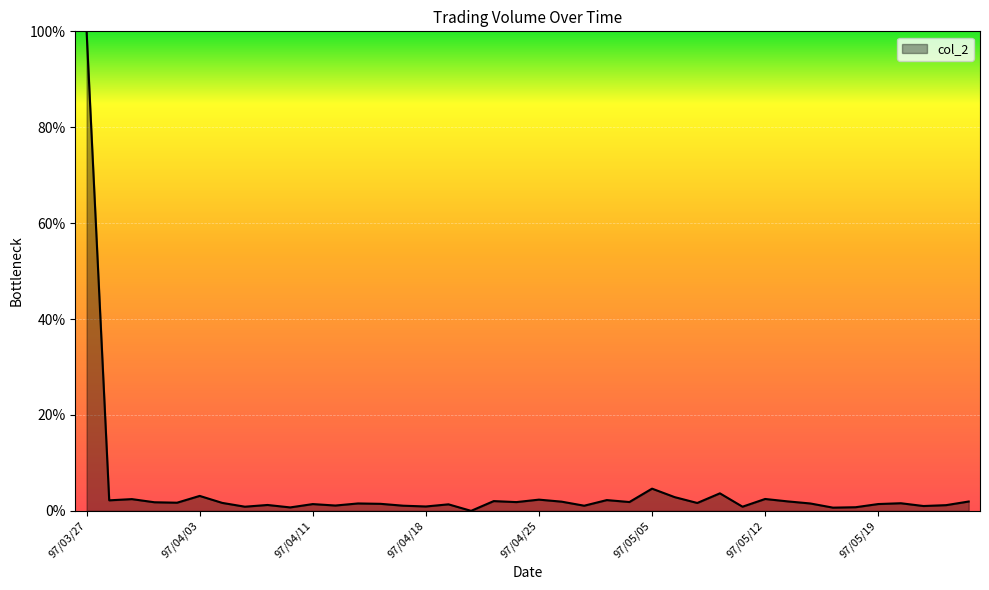

Does the chart display data point markers on the line(s)?

No